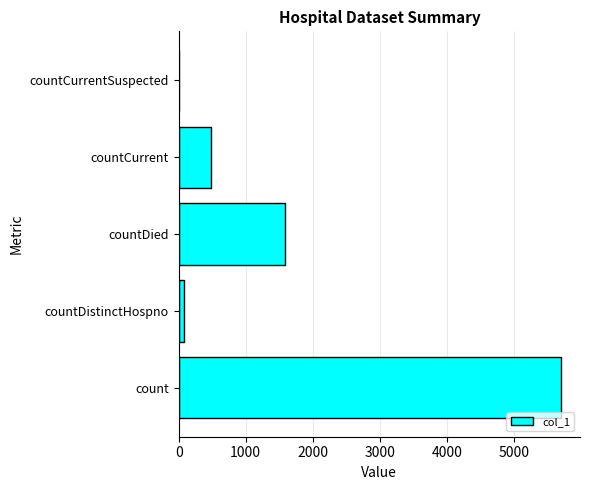

Reading bottom to top, list all the values displayed in this chart.

count=5700	countDistinctHospno=75	countDied=1592	countCurrent=478	countCurrentSuspected=0